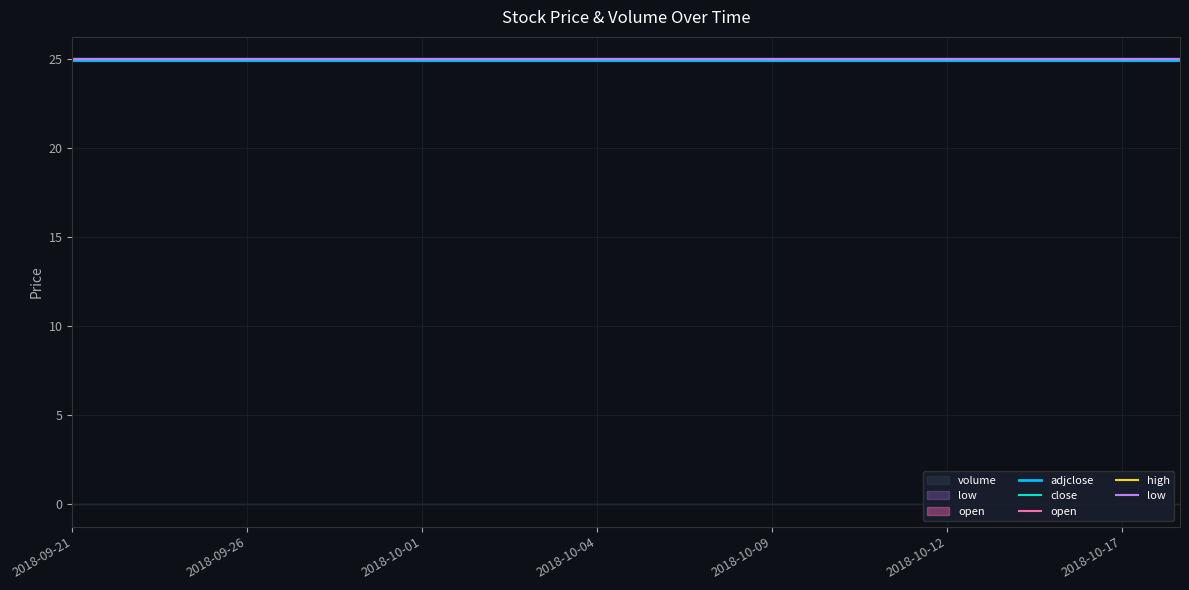

What is the total value across all series at 2018-10-12?

124.8